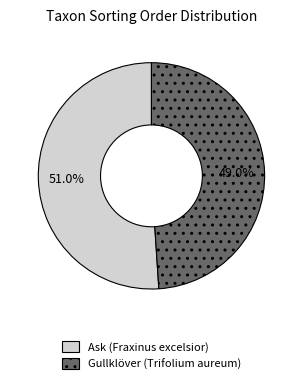

What percentage is the Ask (Fraxinus excelsior) slice, to the nearest percent?

51%